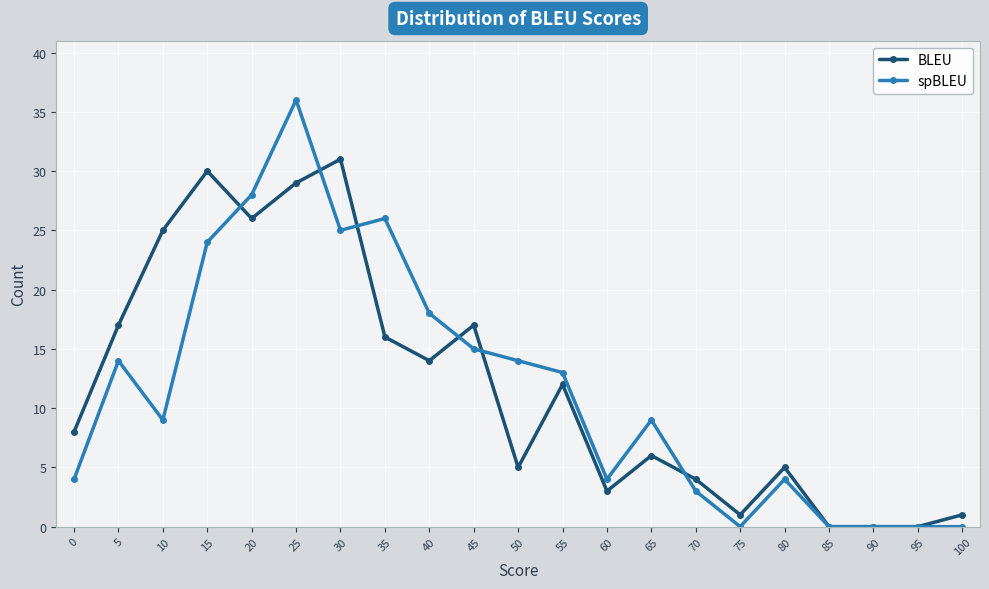

What is the value of the BLEU point at the 6th from the left?

29